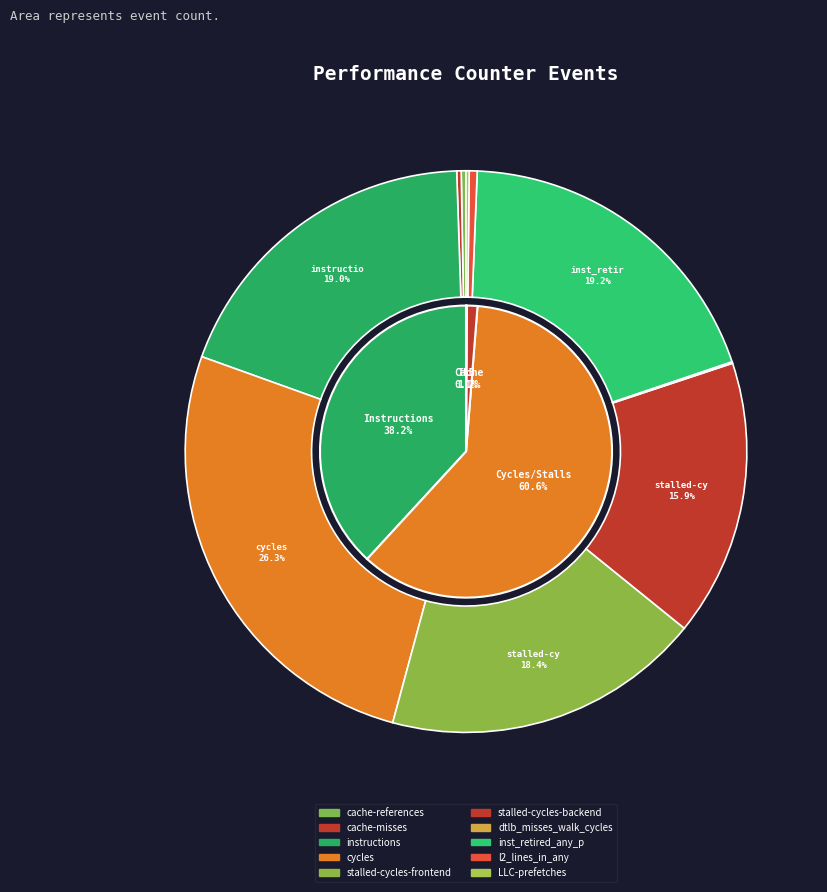

To the nearest percent, what is the average slice percentage?

10%